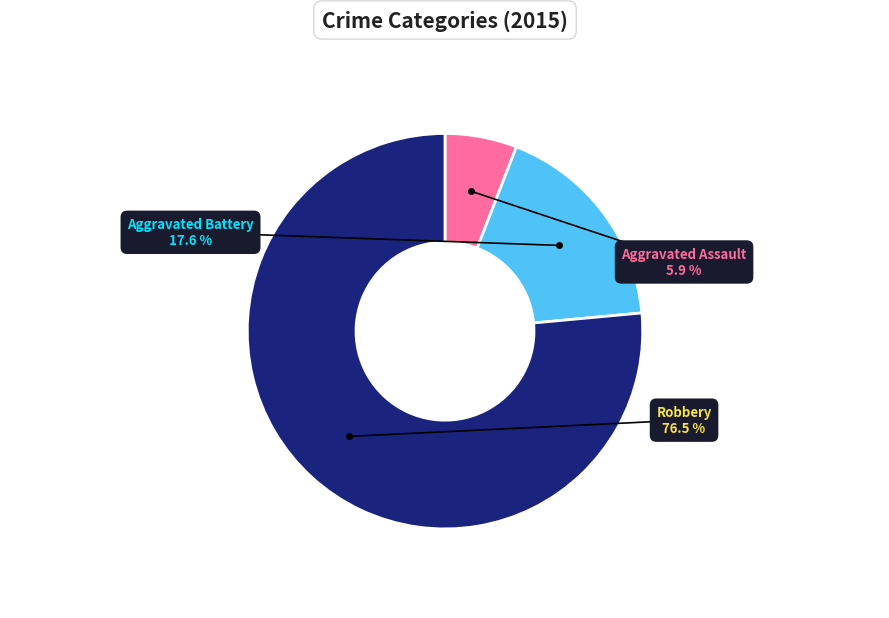

How many slices are in this pie chart?

3